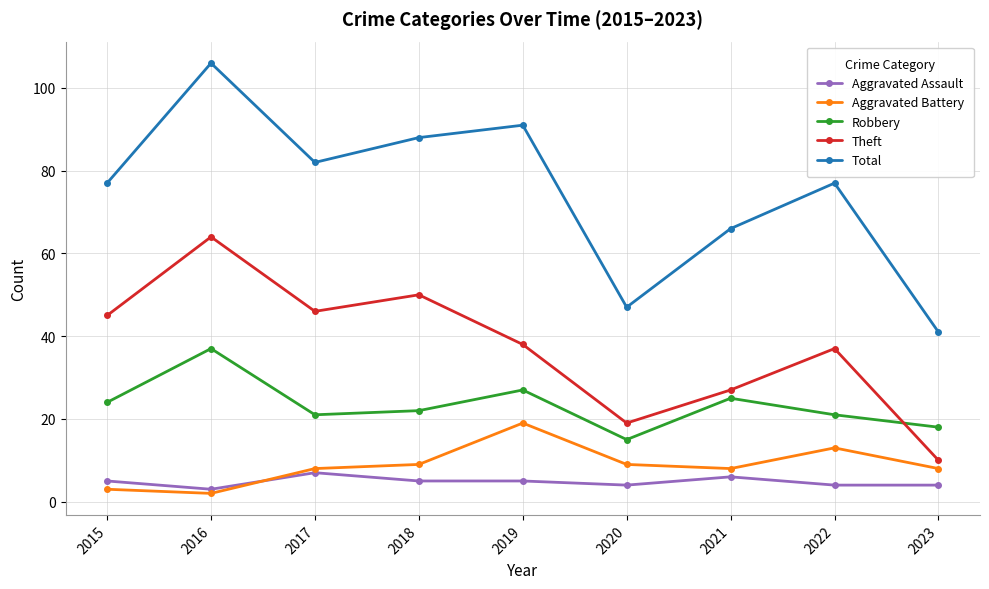

True or false: Theft and Aggravated Assault cross at least once.

False